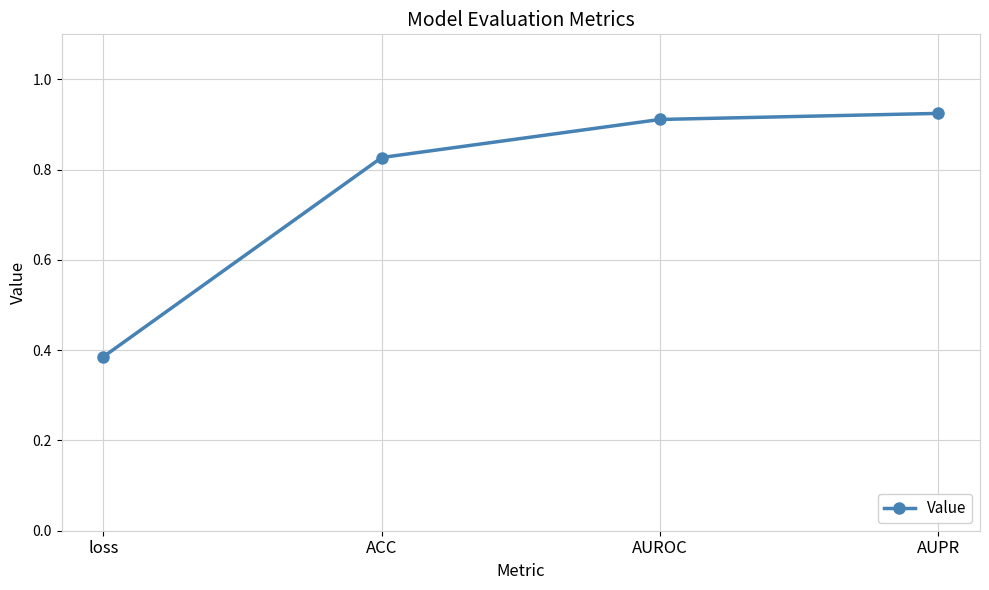

The chart shows a value of 1.6 at AUPR. True or false?

False